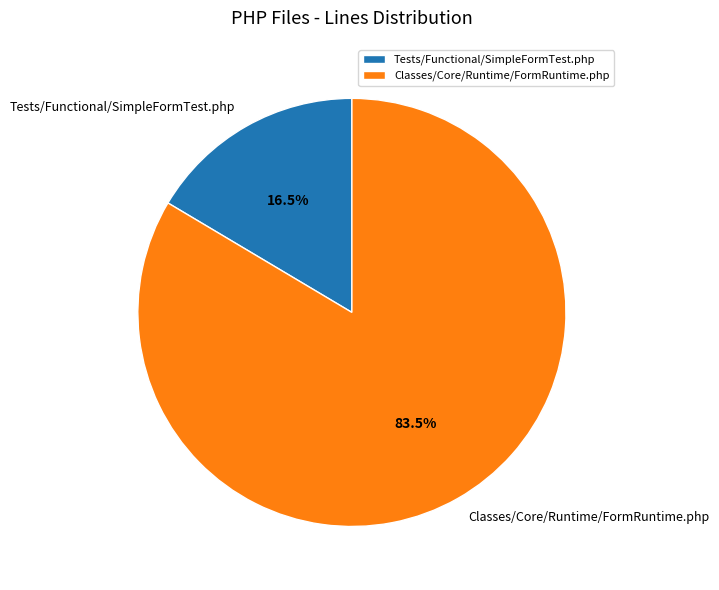

Is there any slice that represents more than half of the pie?

Yes